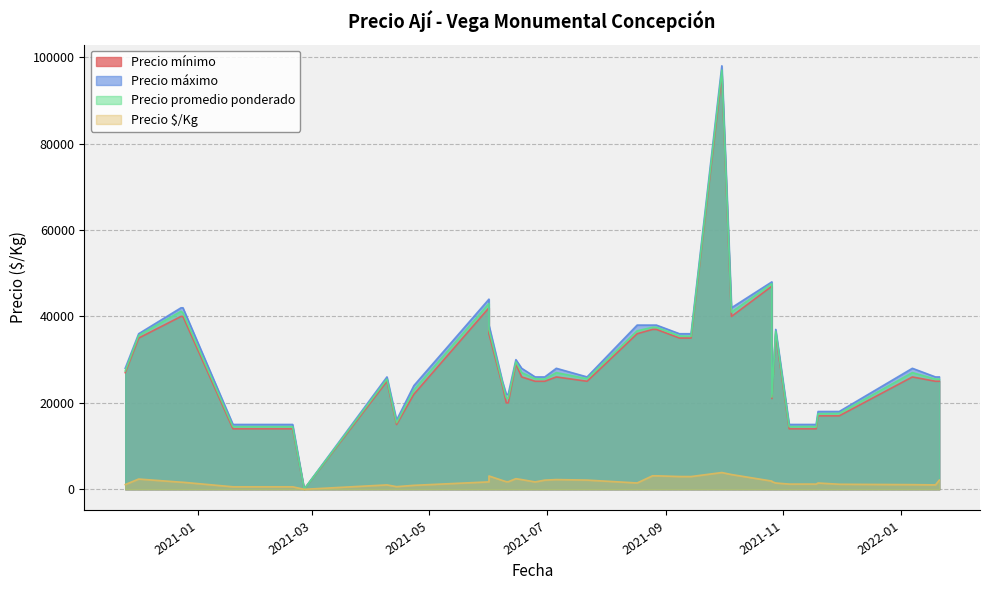

True or false: Precio Ã³/Kg and Precio máximo cross at least once.

False